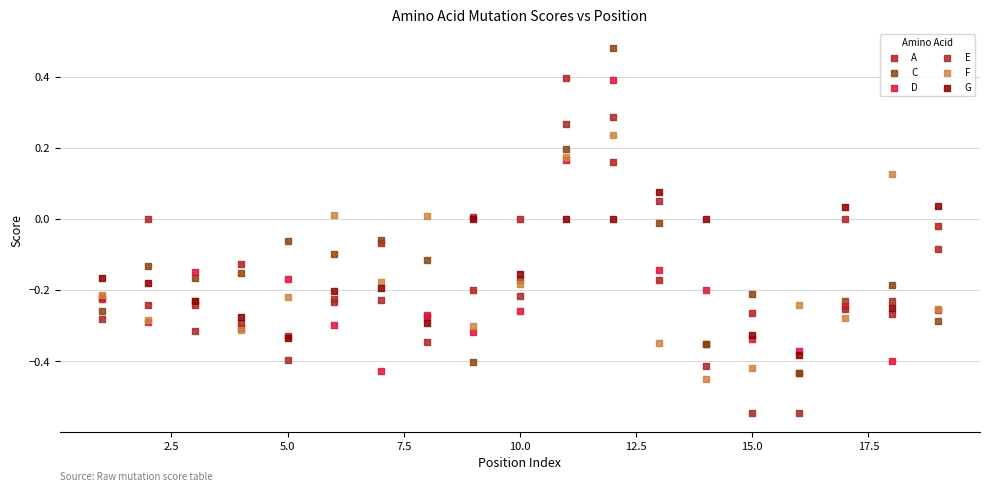

What are all the series names shown in the legend?

A, C, D, E, F, G